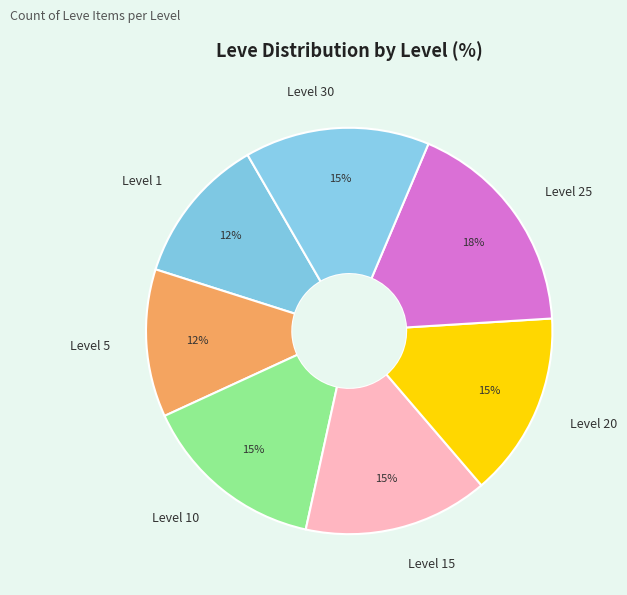

Is the sum of Level 5 and Level 25 greater than half?

No